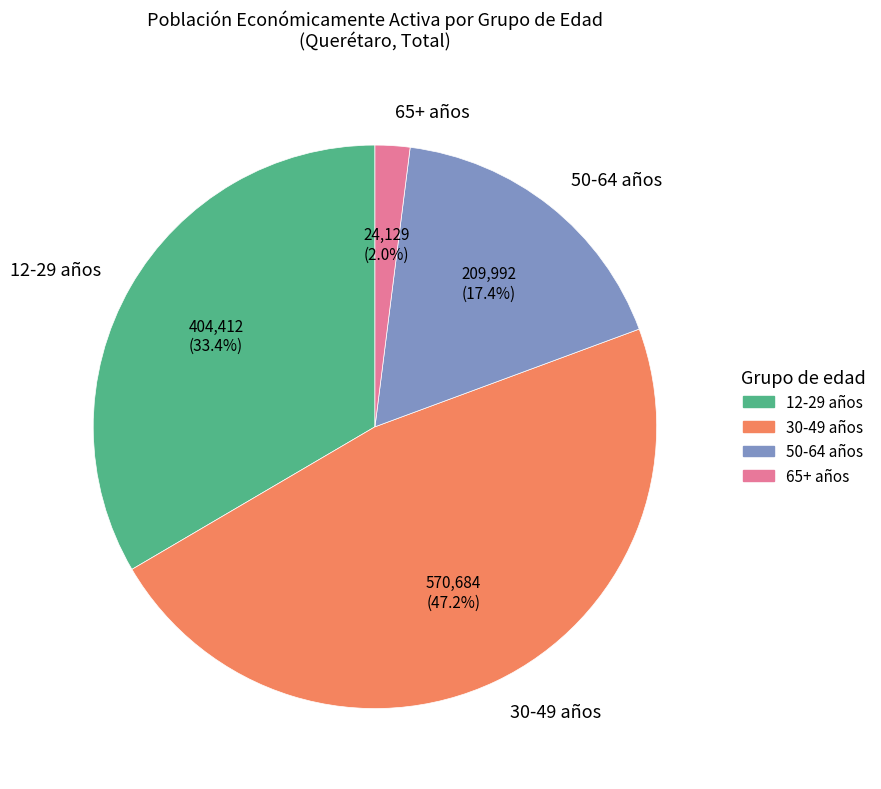

Which slice is the smallest?

65+ años